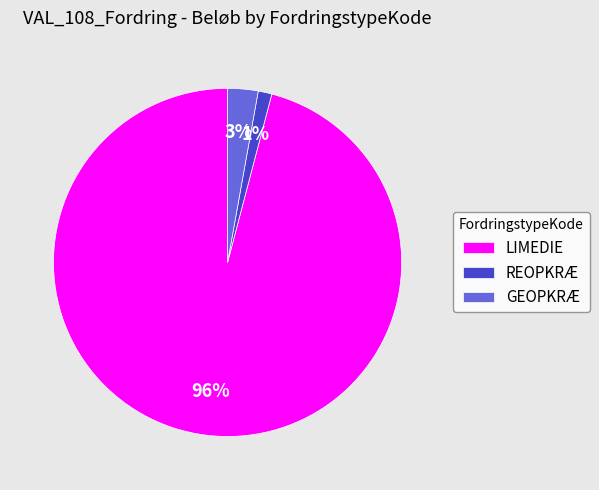

Which slice is the largest?

LIMEDIE